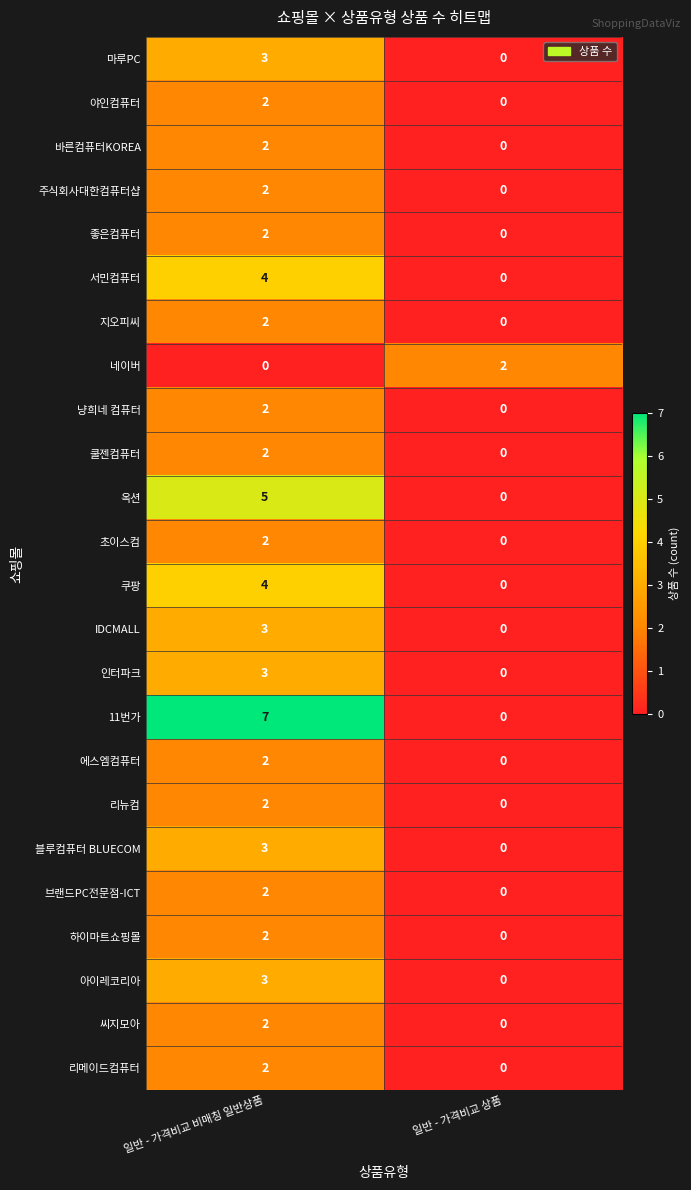

At which category is the sum across all series the highest?

일반 - 가격비교 비매칭 일반상품